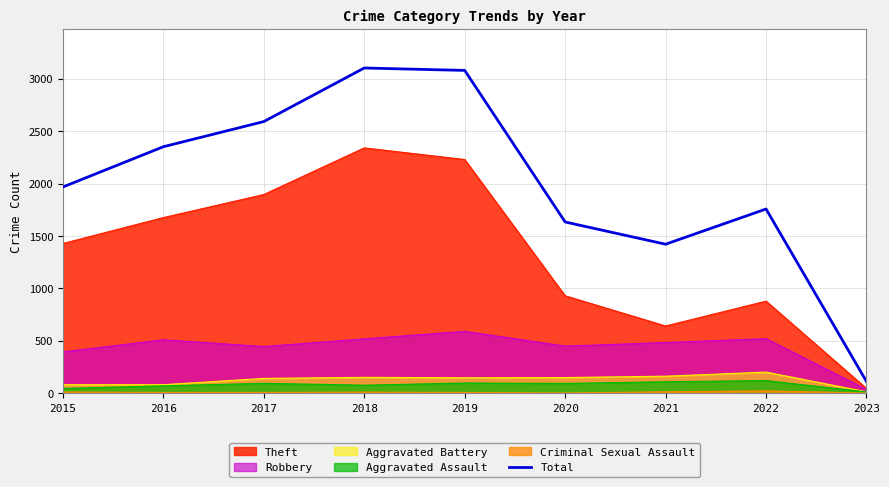

How many lines are shown in the chart?

6